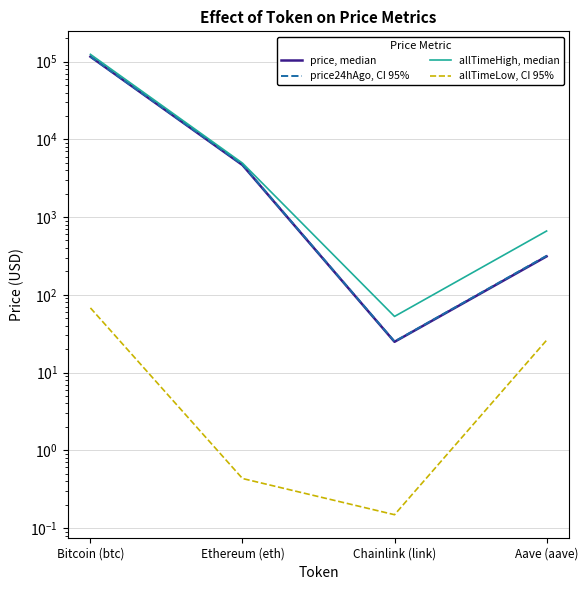

What is the sum of all price24hAgo, CI 95% values?

120840.2